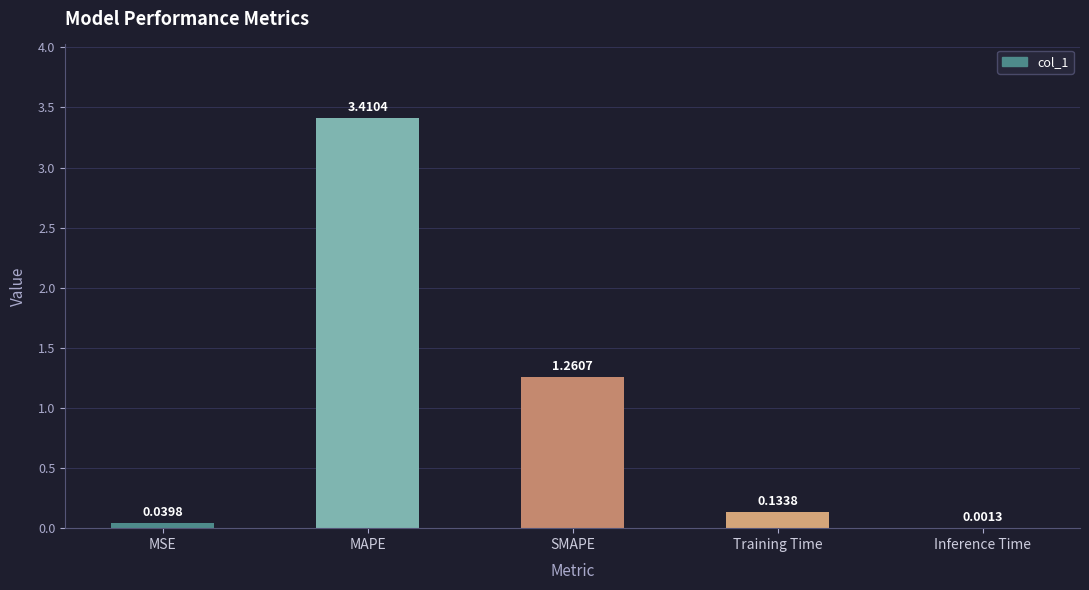

At which label is the value closest to 1?

SMAPE